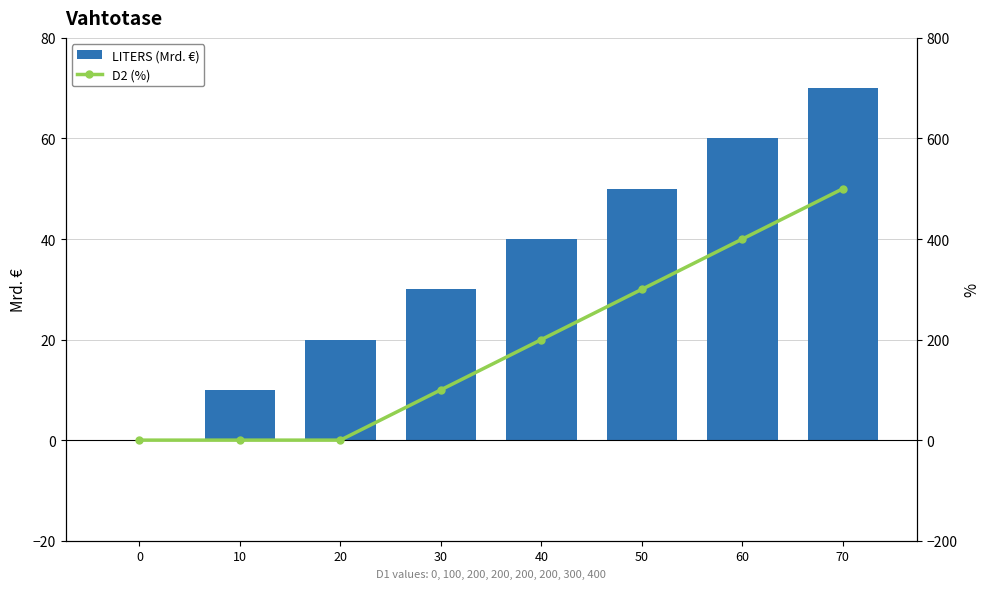

Are the bars grouped side by side (vs. stacked)?

Yes